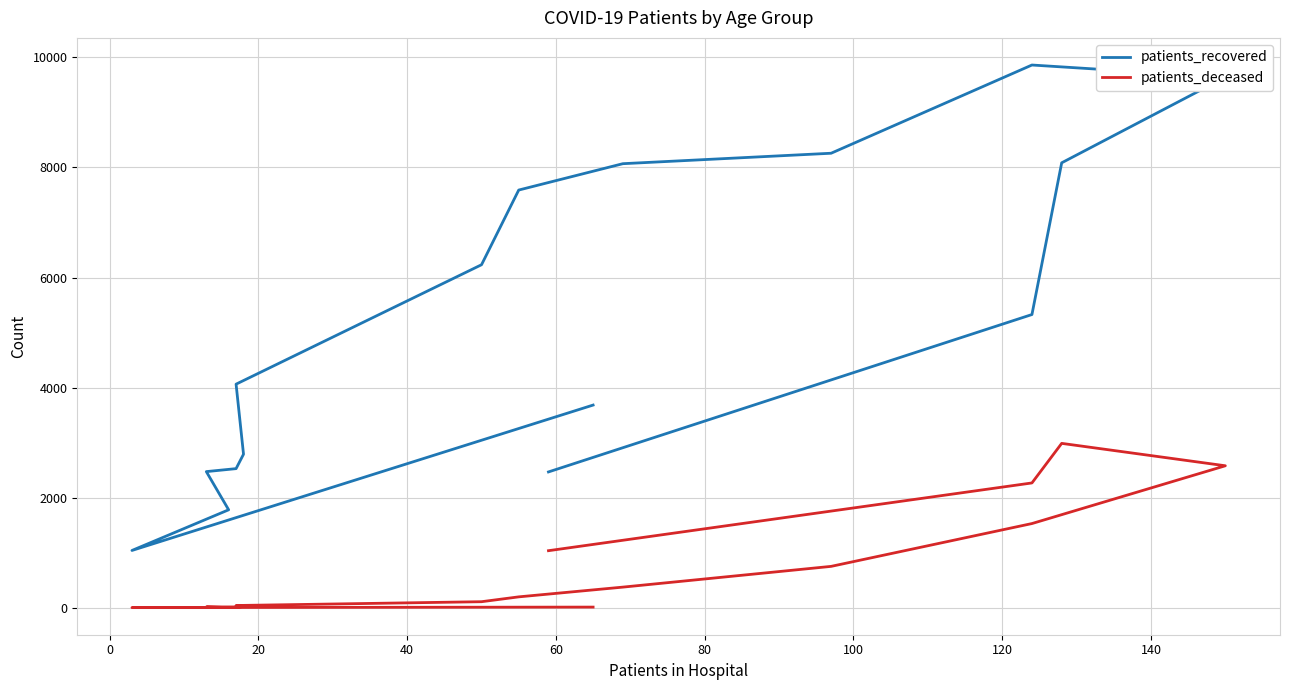

How many lines are shown in the chart?

2